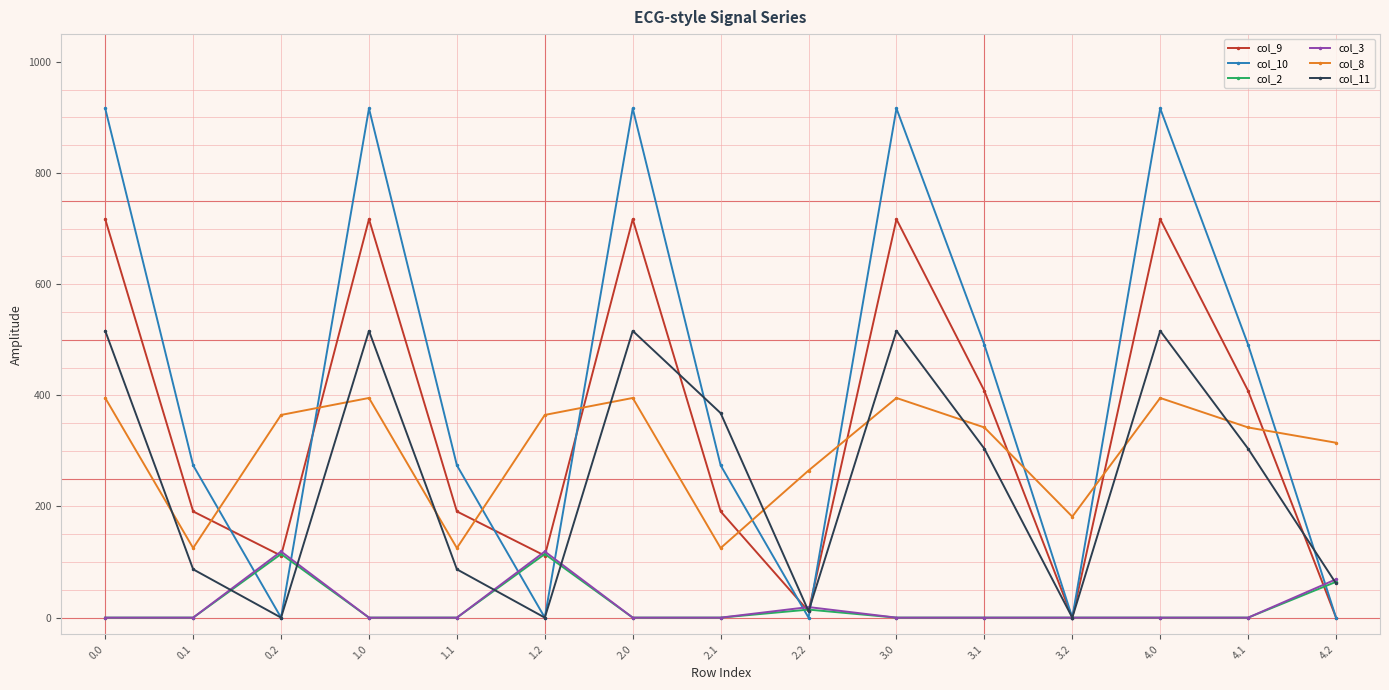

Does the chart have visible grid lines?

No